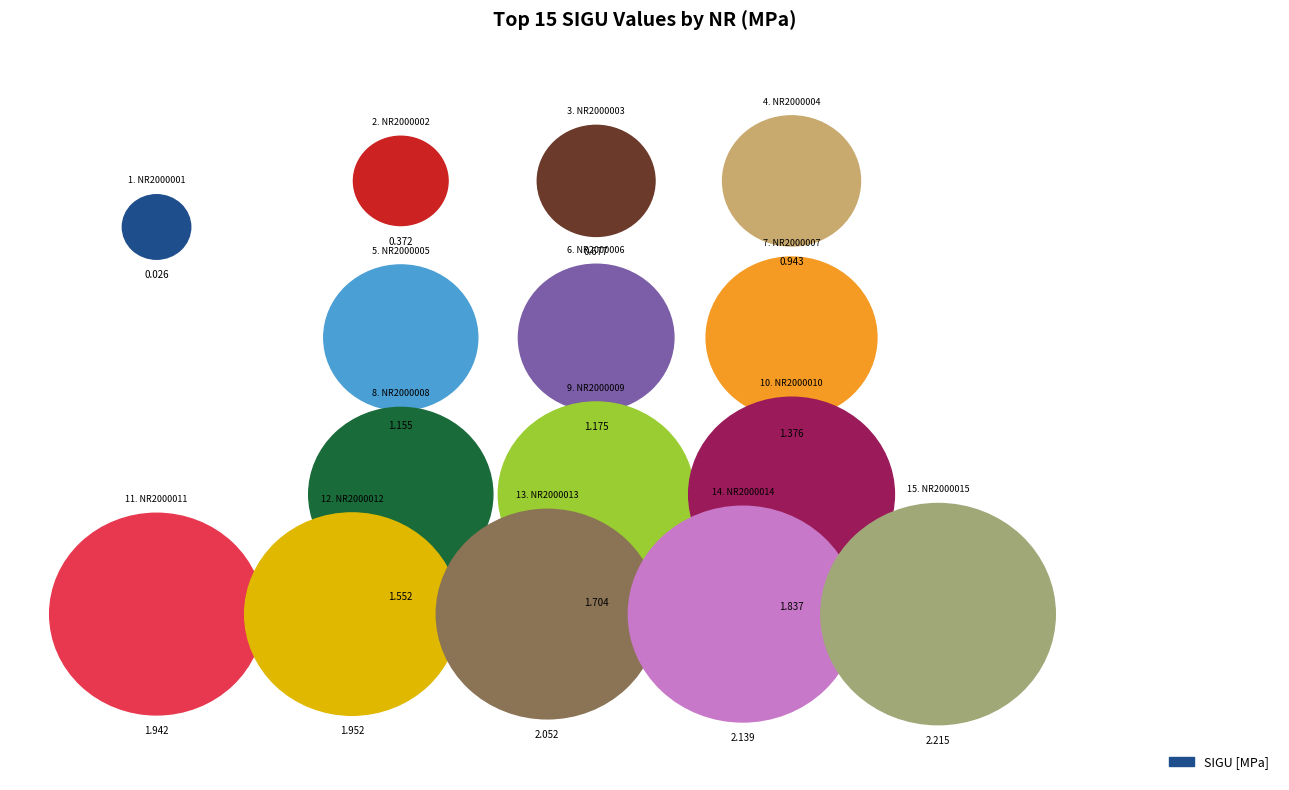

What is the ratio of the value at NR 2000002 to the value at NR 2000010?

0.2